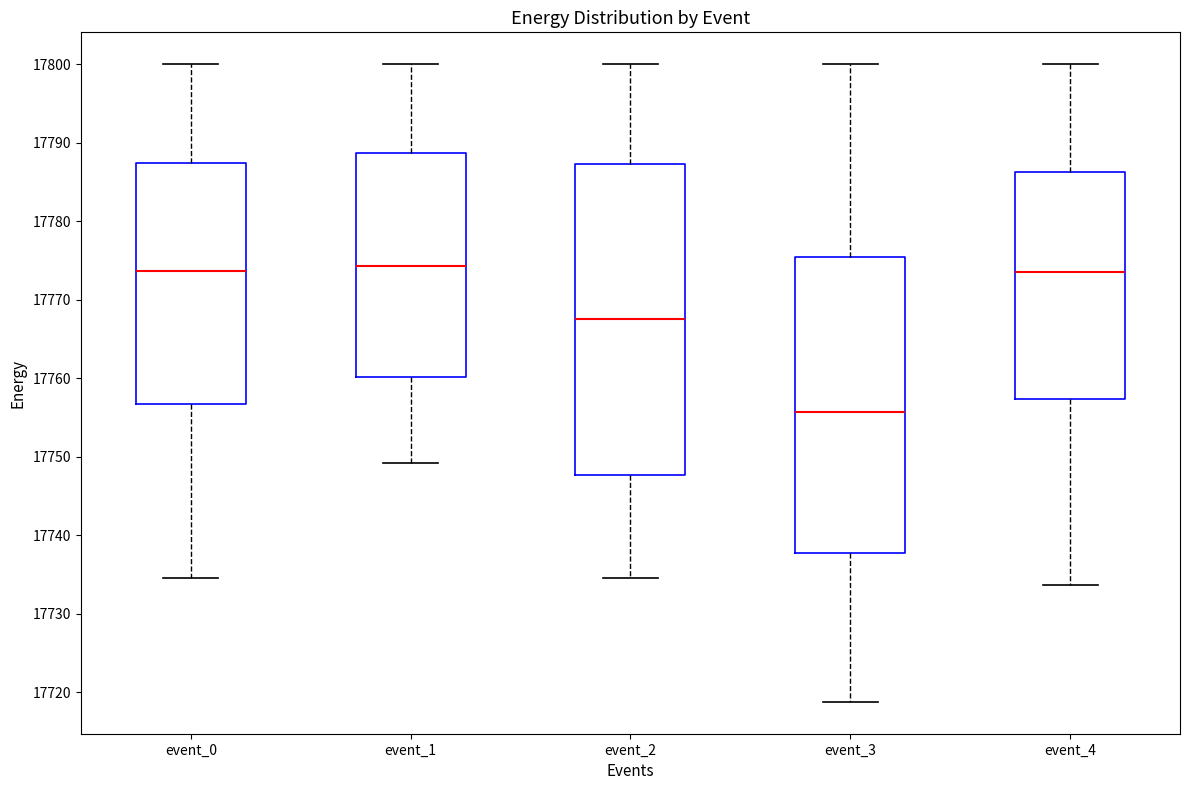

Reading left to right, read every box against the y-axis: the position of its median line, the range the box covers, and the ends of its whiskers. The values are not printed on the chart, so give them approximately, as read against the axis.

event_0: median 17774, box 17757 to 17787, whiskers 17735 to 17800
event_1: median 17774, box 17760 to 17789, whiskers 17749 to 17800
event_2: median 17768, box 17748 to 17787, whiskers 17735 to 17800
event_3: median 17756, box 17738 to 17775, whiskers 17719 to 17800
event_4: median 17773, box 17757 to 17786, whiskers 17734 to 17800